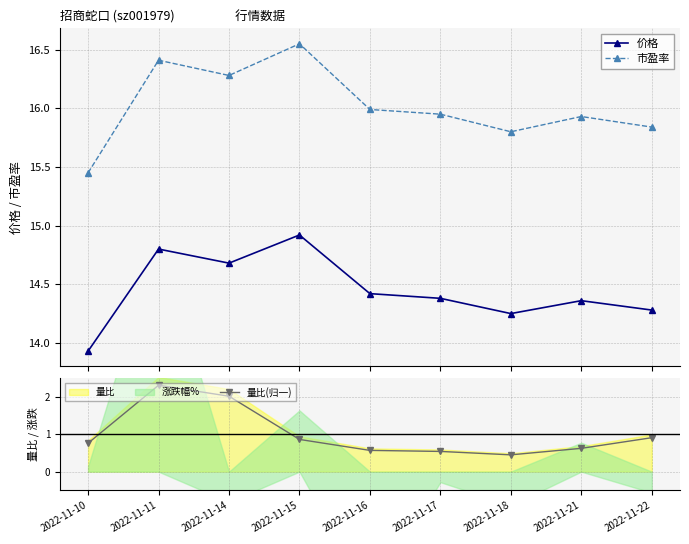

True or false: 量比(归一) and 价格 intersect in this chart.

False